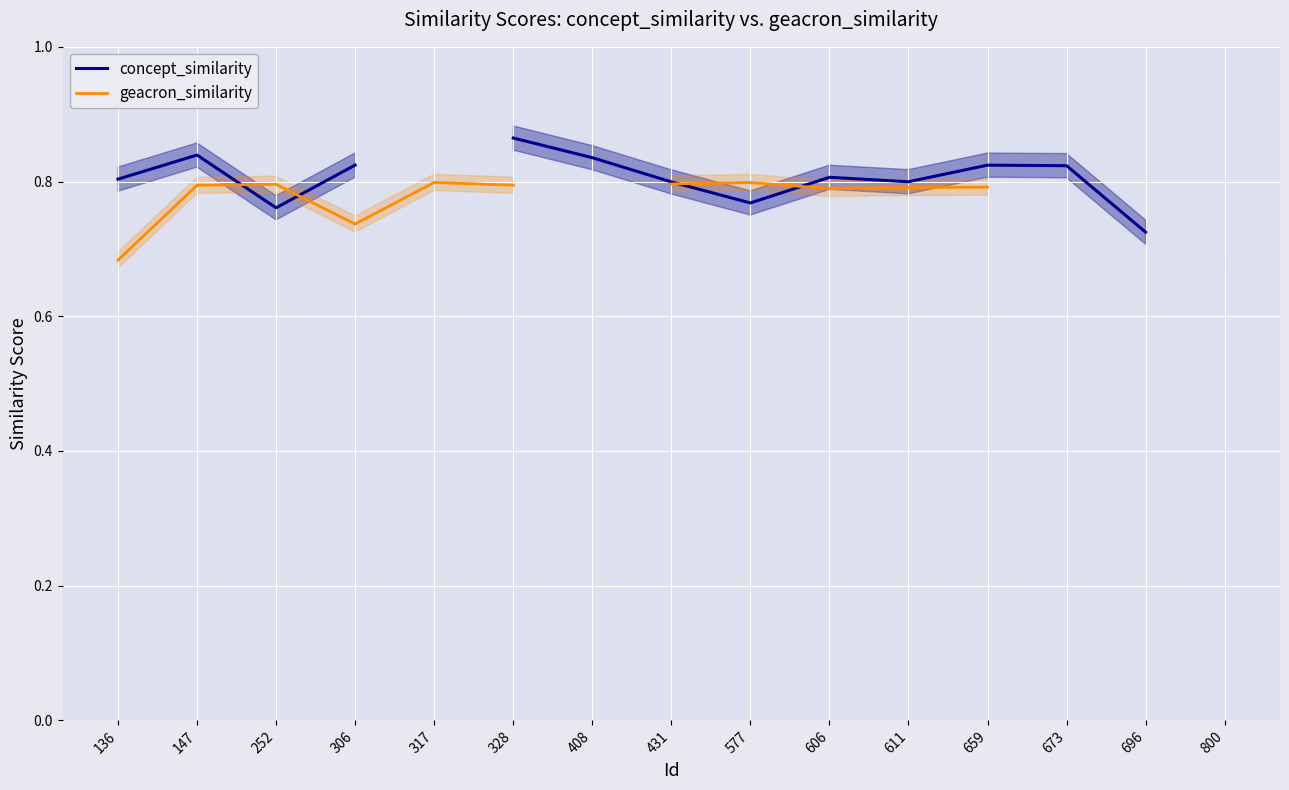

How many distinct data groups are displayed?

2